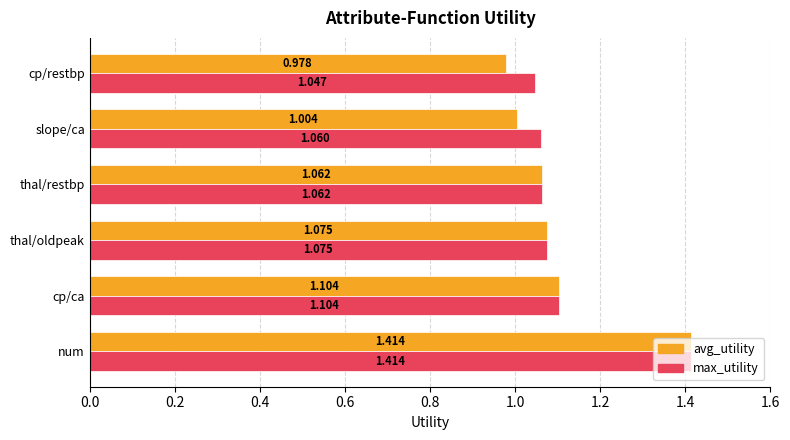

Which series has the largest total across all categories?

max_utility